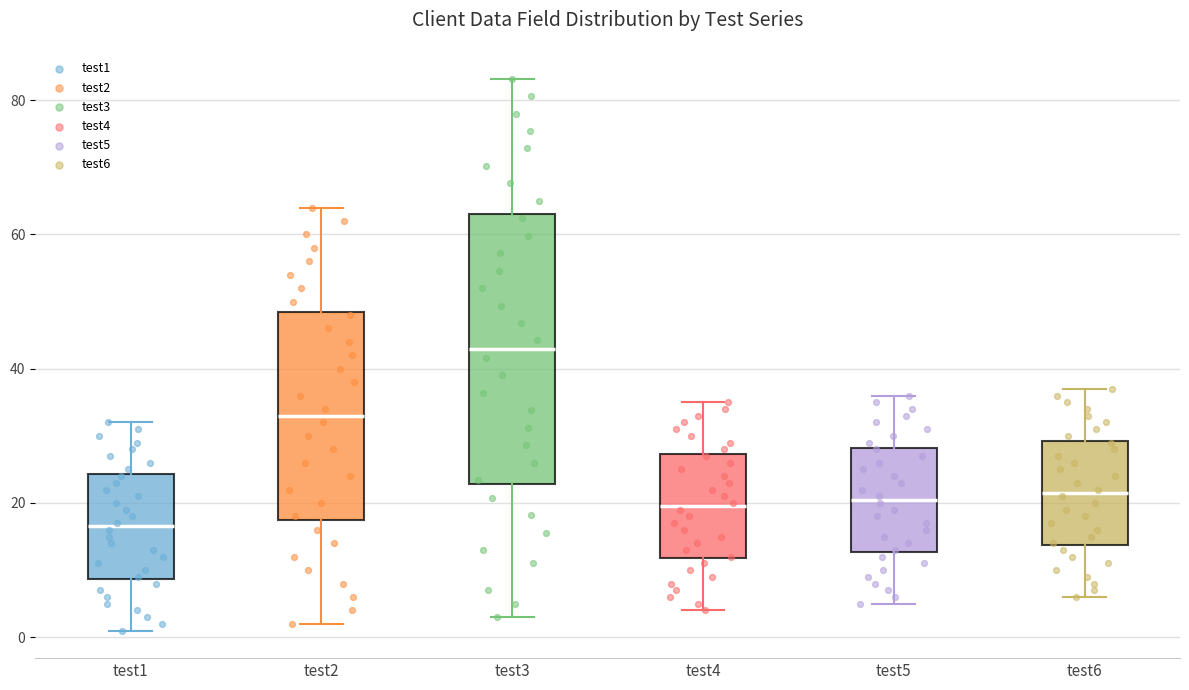

Where does the upper whisker of the box for test5 end on the y-axis? The values are not printed on the chart, so give them approximately, as read against the axis.

36